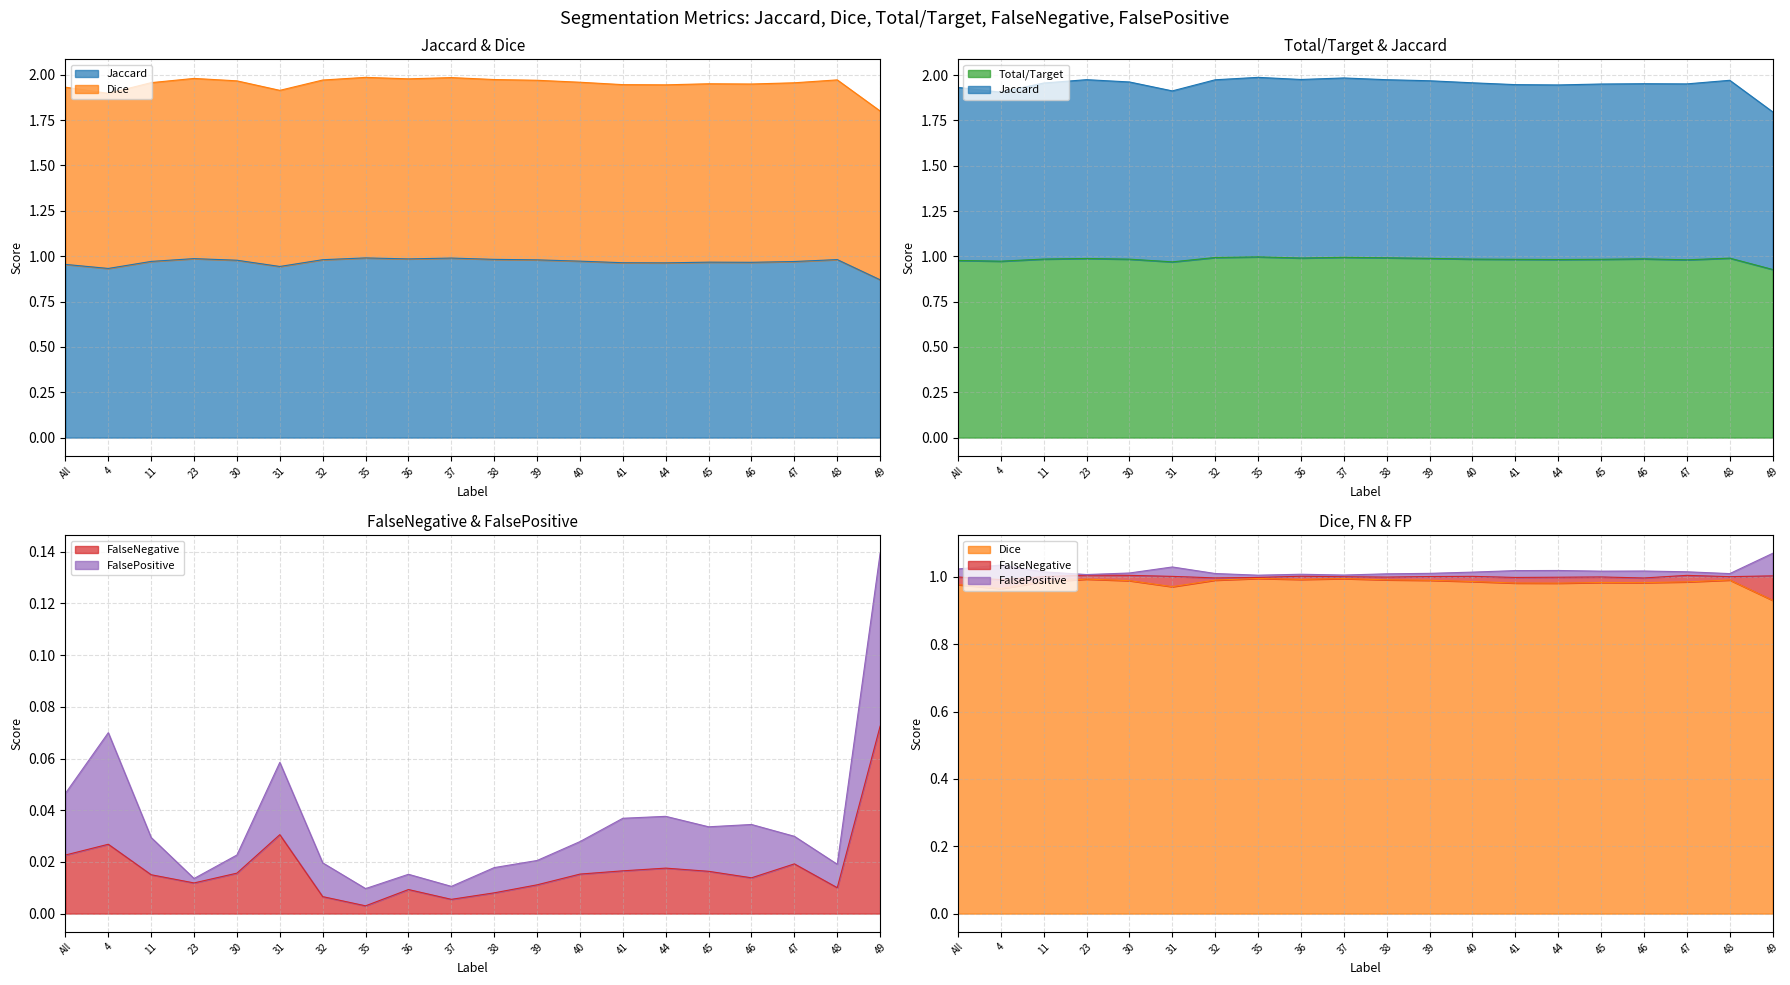

At how many categories does at least one series exceed 0?

20